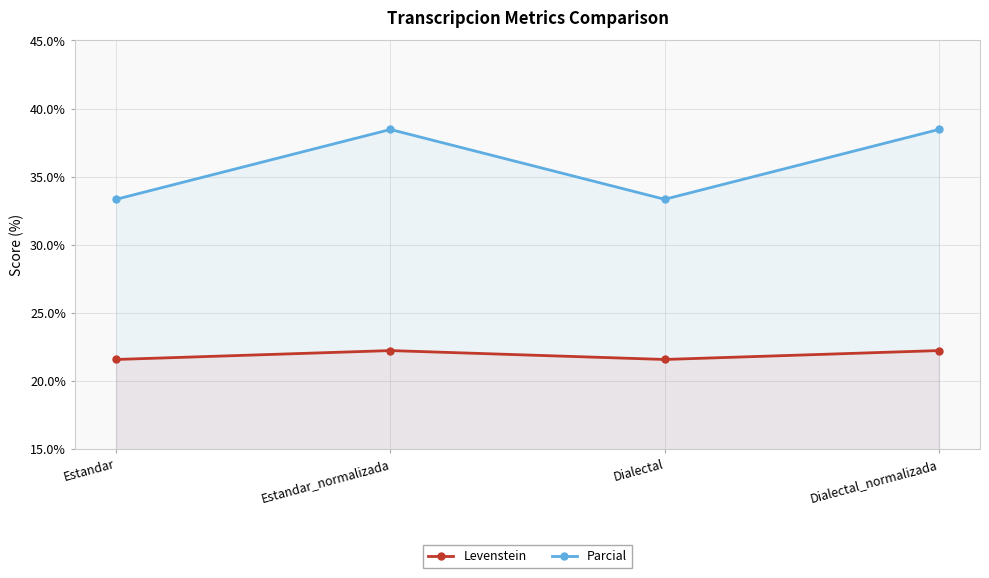

The value of Parcial at Estandar_normalizada is 38.5. True or false?

True